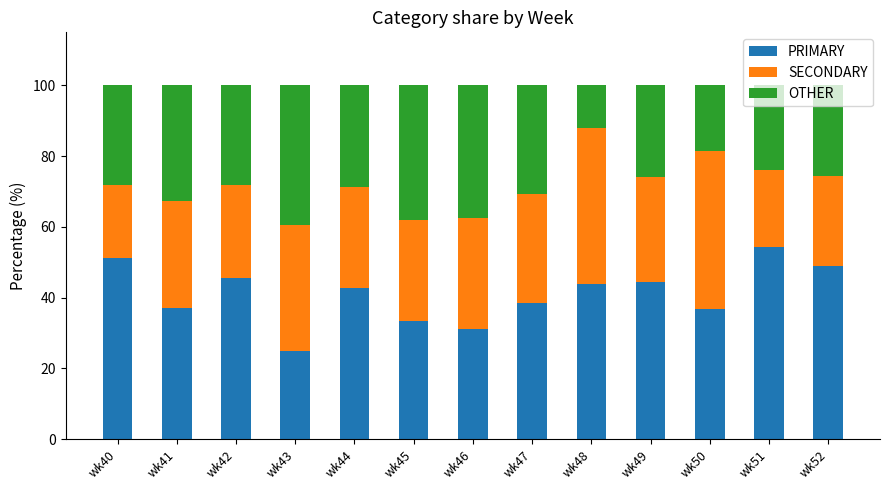

How many bars are there in total?

13